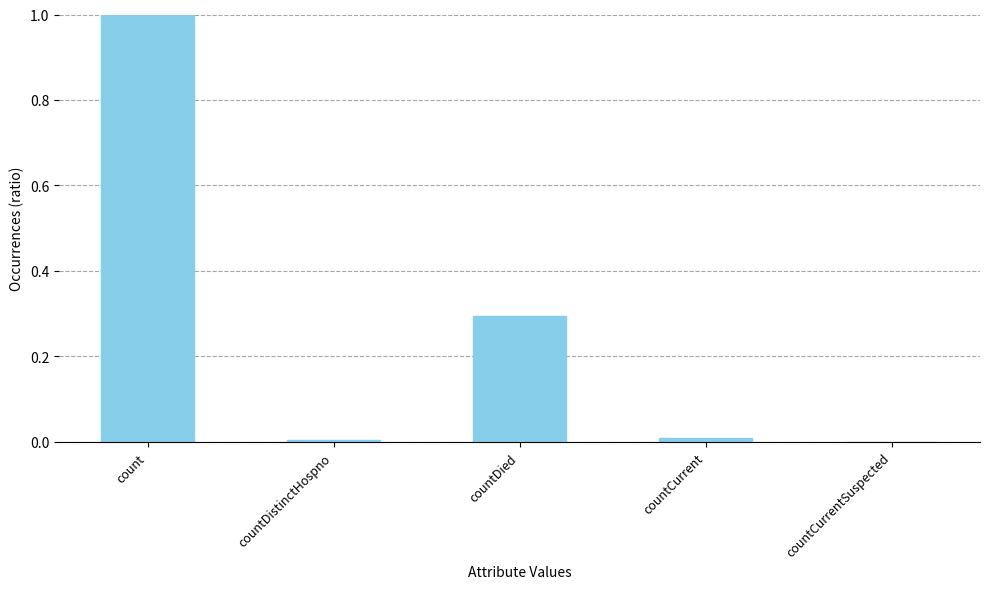

True or false: the data shows 0.0 at countDistinctHospno.

True